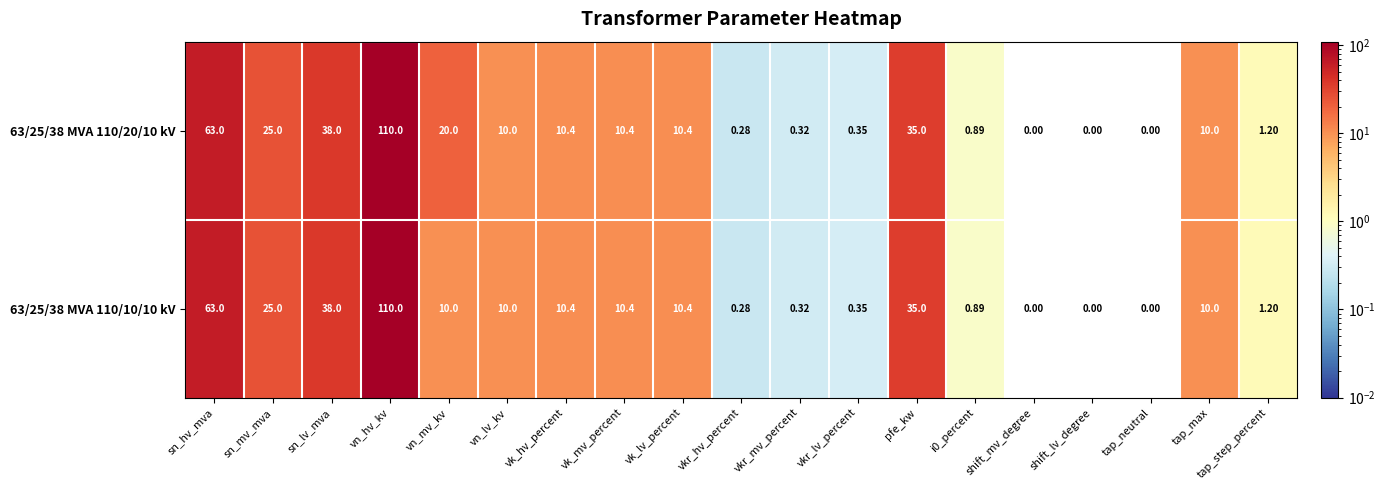

At which category is the sum across all series the highest?

vn_hv_kv